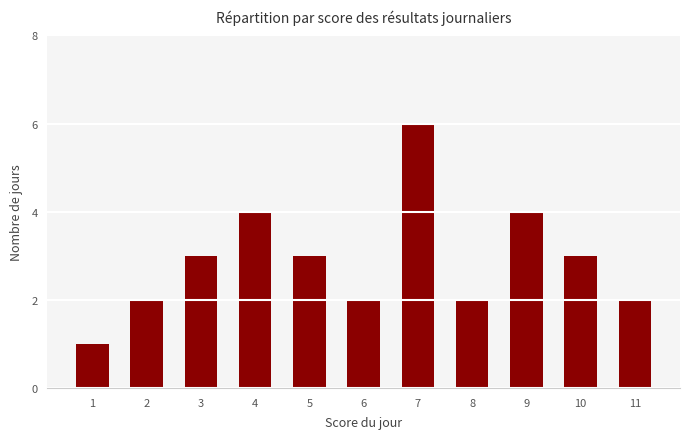

What is the change in value from 2 to 10?

+1